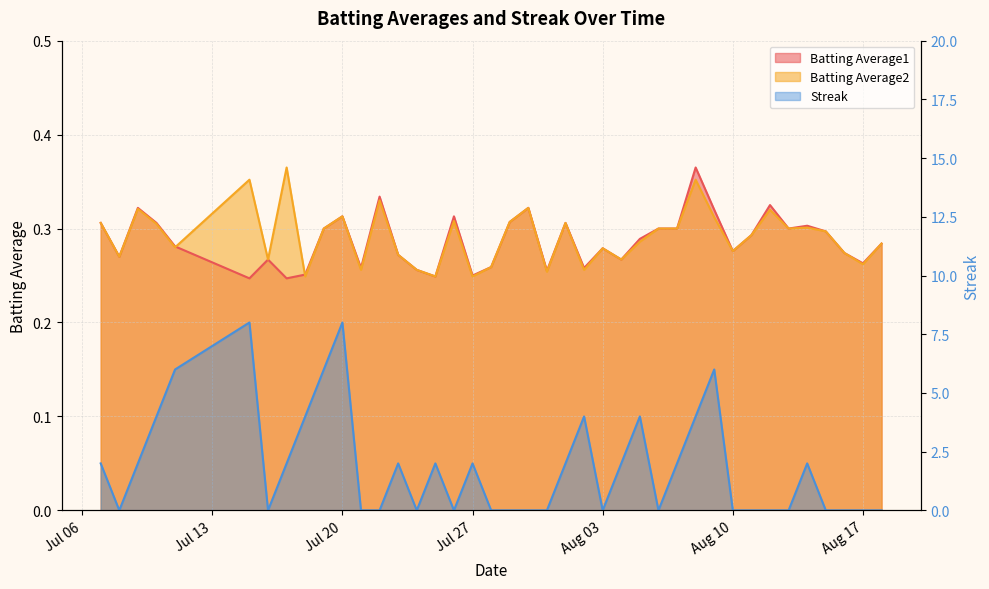

At which category does the chart reach its minimum across all series?

2010-07-08